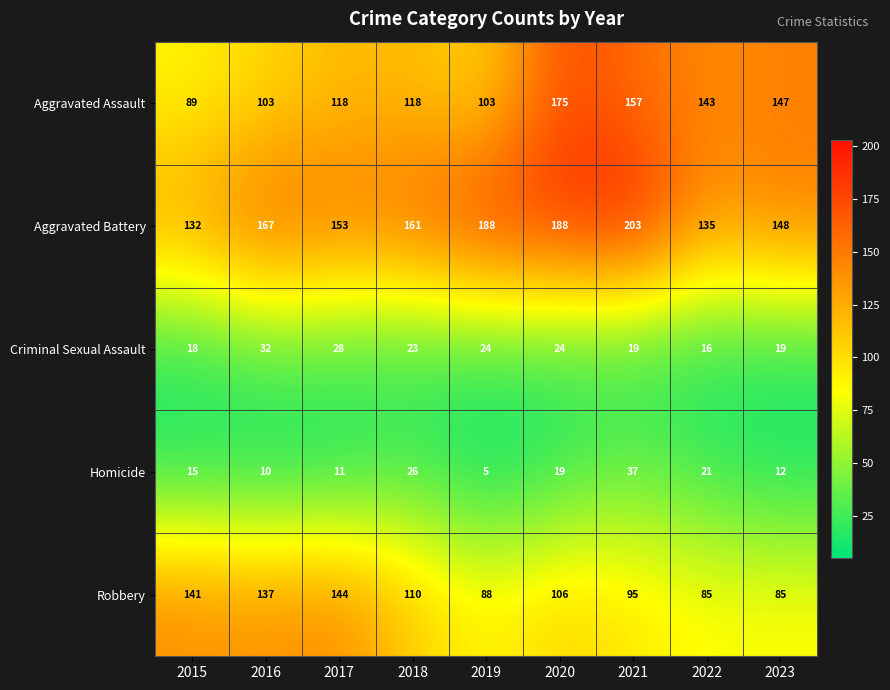

At which category is the sum across all series the highest?

2020